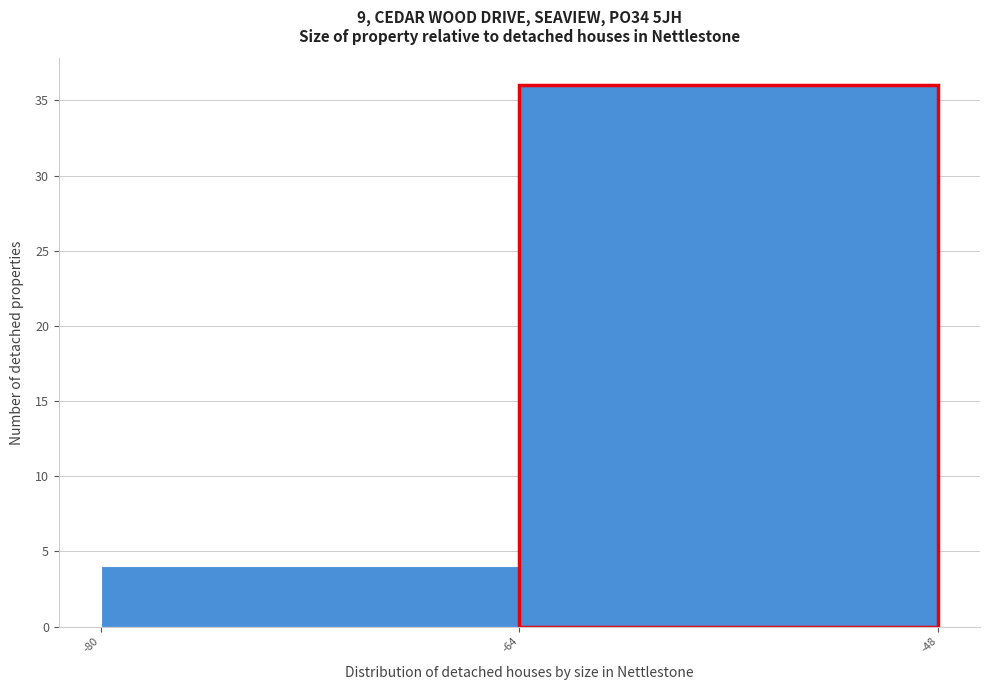

Reading left to right, list every bar in this chart as the range it spans on the x-axis followed by its height. The values are not printed on the chart, so give them approximately, as read against the axis.

-80 to -64: 4
-64 to -48: 36